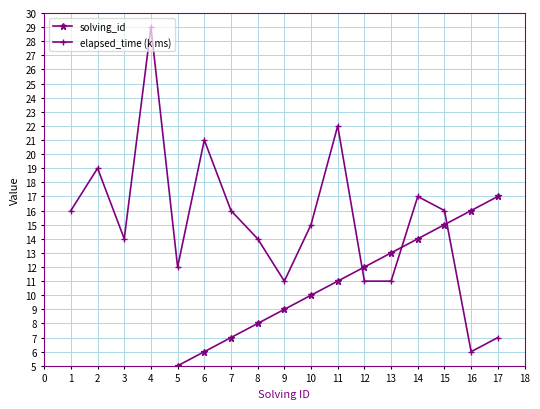

Rank the series by their average value, from highest to lowest.

elapsed_time (k ms), solving_id